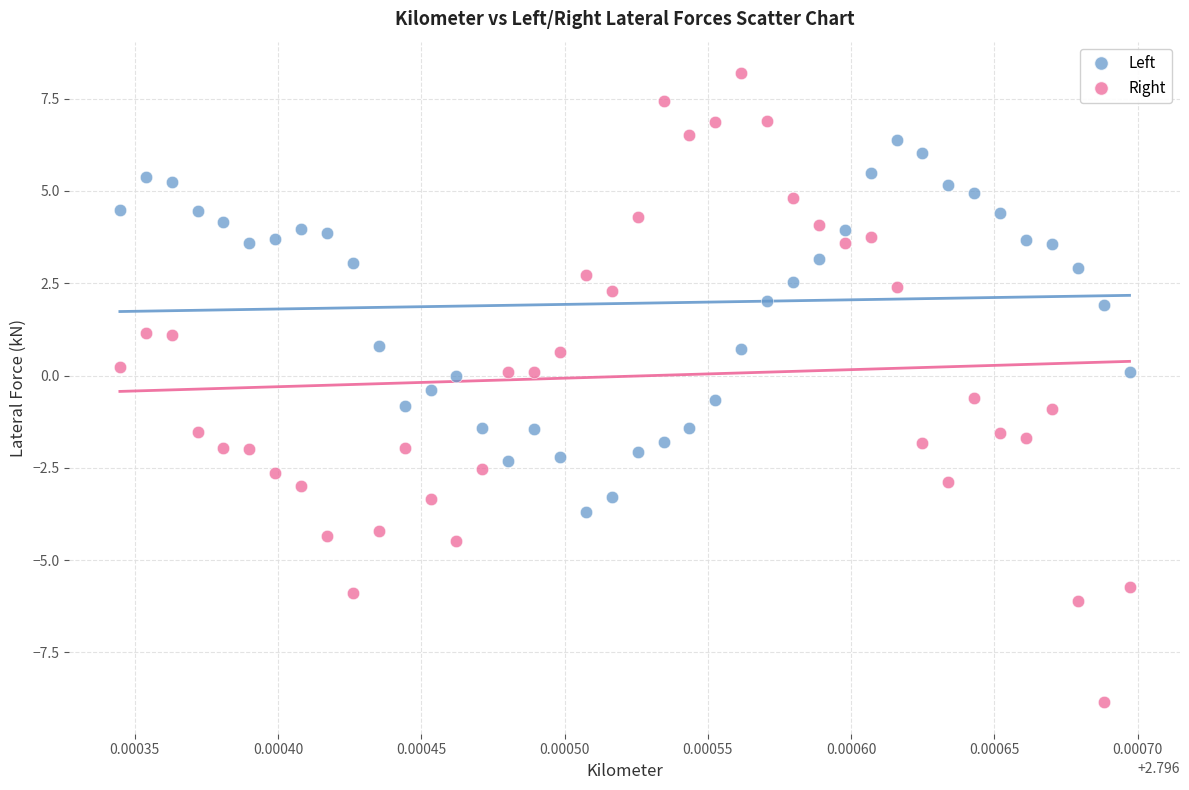

Across all data points, what is the range of Y values (max minus min)?

17.0